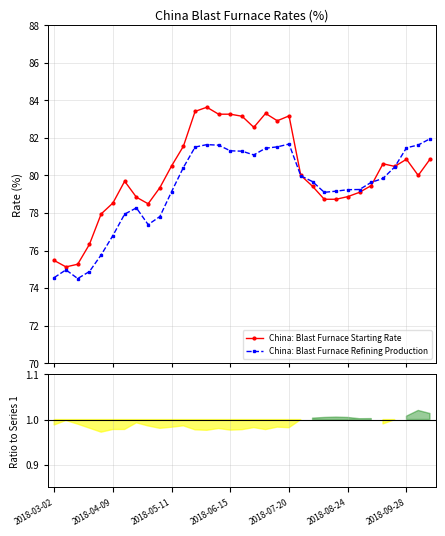

Reading right to left, what are all the values shown in this chart?

China: Blast Furnace Starting Rate: 80.9	80.0	80.9	80.5	80.6	79.5	79.1	78.9	78.7	78.7	79.4	80.0	83.2	82.9	83.3	82.6	83.2	83.3	83.3	83.6	83.4	81.5	80.5	79.3	78.5	78.8	79.7	78.5	78.0	76.3	75.3	75.1	75.5
China: Blast Furnace Refining Production: 82.0	81.6	81.5	80.5	79.8	79.6	79.2	79.2	79.2	79.1	79.7	80.0	81.7	81.5	81.5	81.1	81.3	81.3	81.6	81.6	81.5	80.4	79.1	77.8	77.4	78.3	77.9	76.8	75.8	74.9	74.5	75.0	74.6